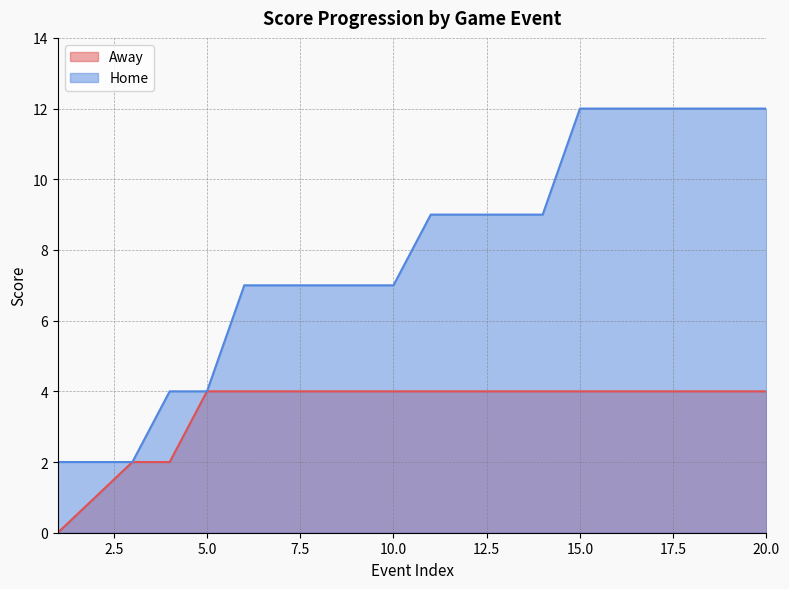

Which series has the largest range (max minus min)?

Home